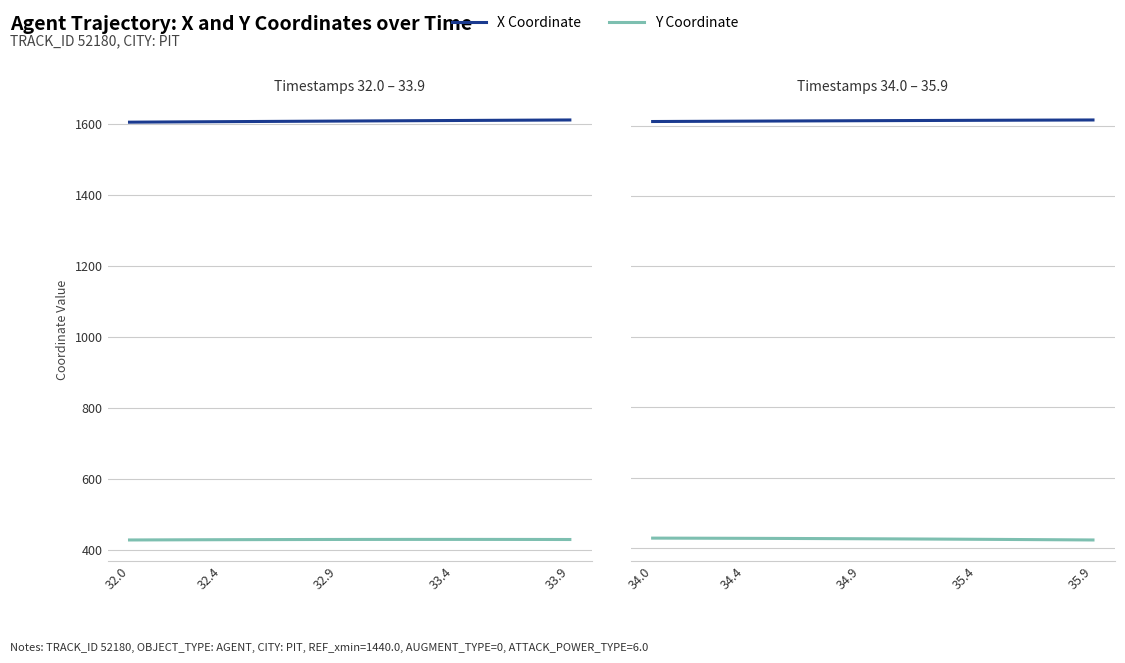

Where does the Y Coordinate series first go above 426?

34.0